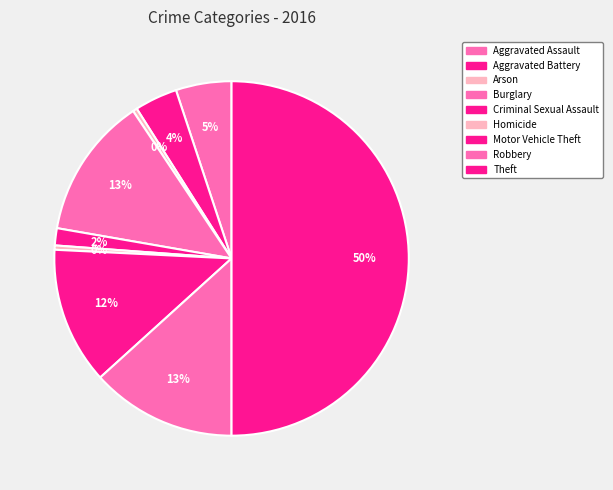

Count the number of slices in the pie.

9